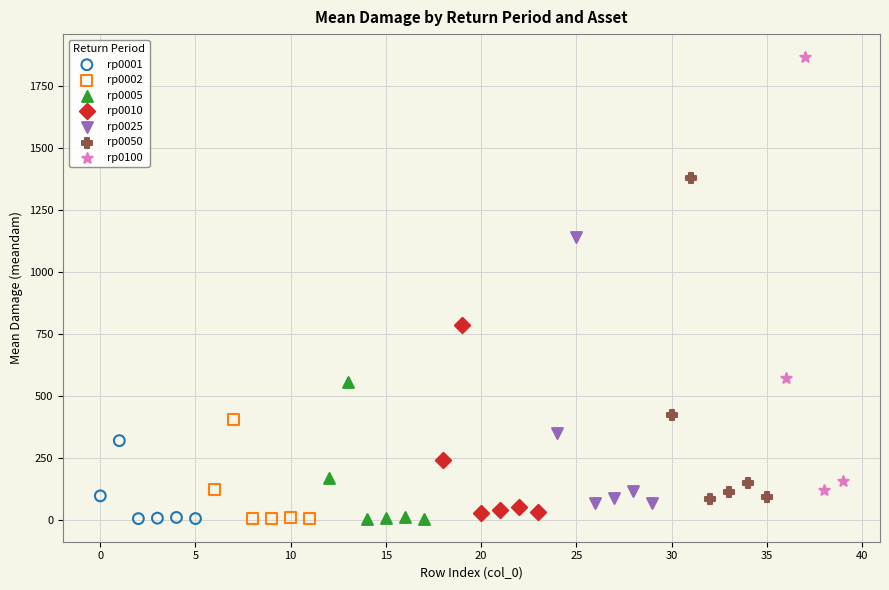

Which series has the widest spread of Y values?

rp0100